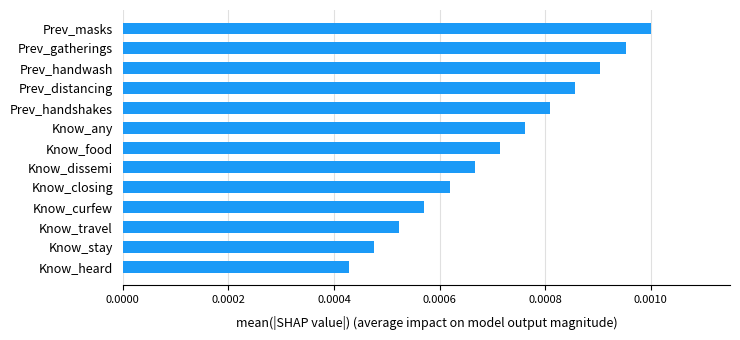

At which category does the chart reach its peak across all series?

Prev_masks